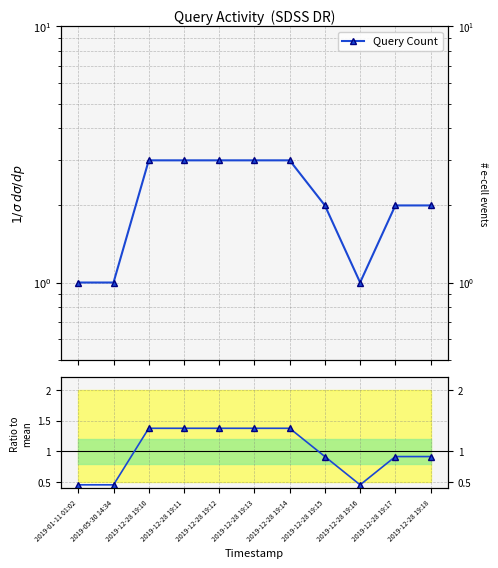

Rank the series by their maximum value, from highest to lowest.

Query Count, Ratio to mean